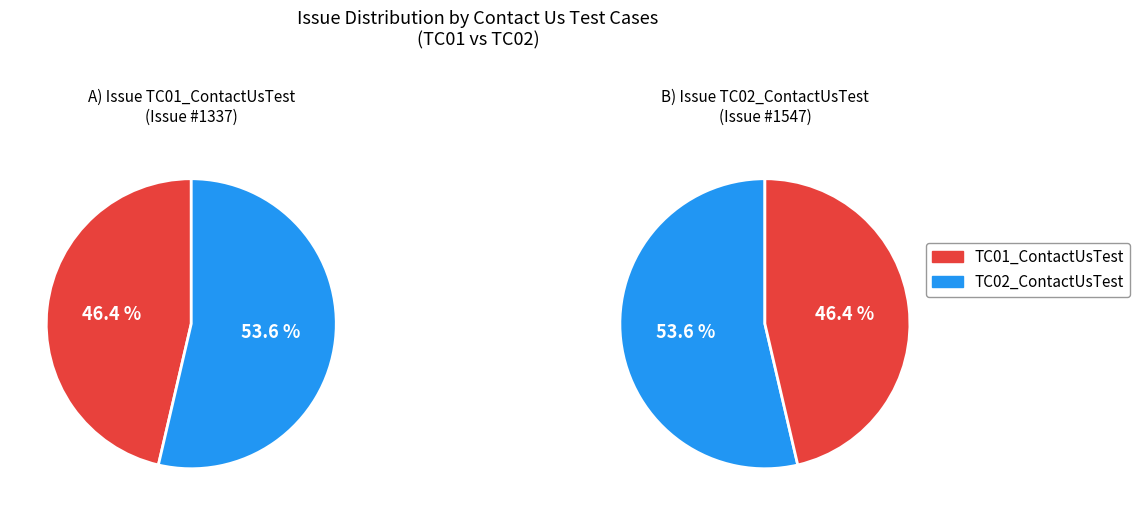

Which slice is the smallest?

TC01_ContactUsTest